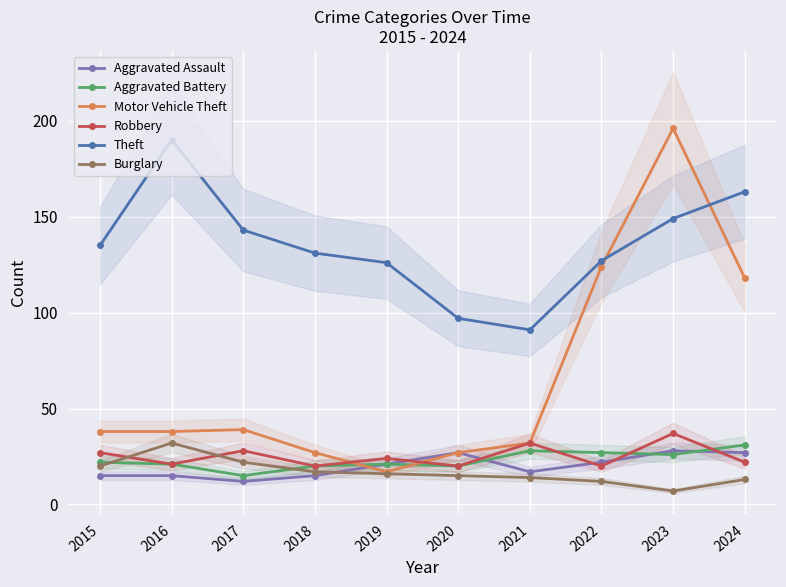

What is the difference between the highest and lowest values at 2022?

115